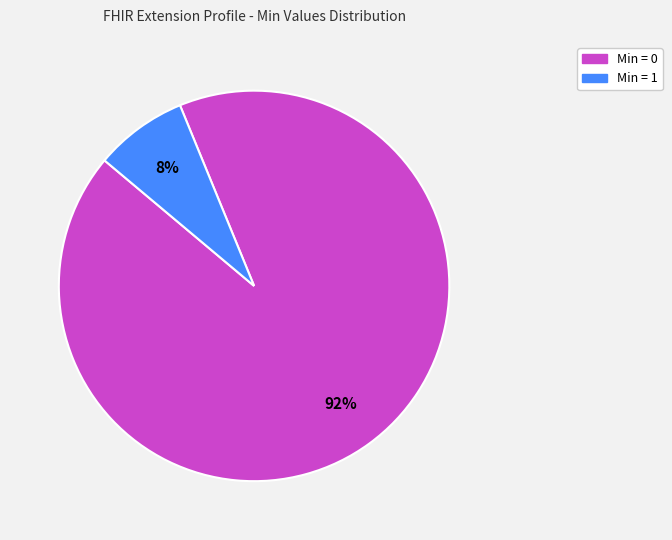

How many segments does this pie chart have?

2